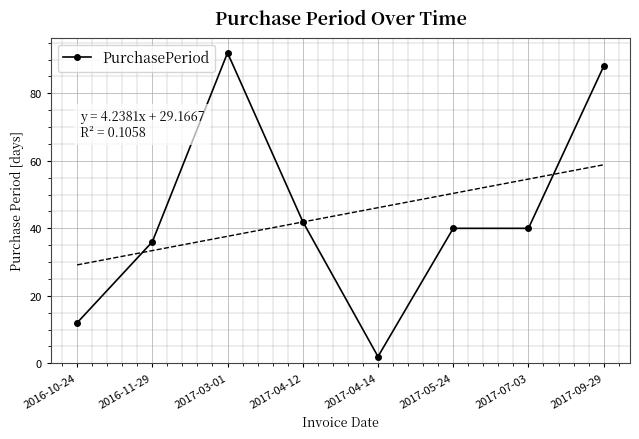

List the labels in order of value, smallest first.

2017-04-14, 2016-10-24, 2016-11-29, 2017-05-24, 2017-07-03, 2017-04-12, 2017-09-29, 2017-03-01